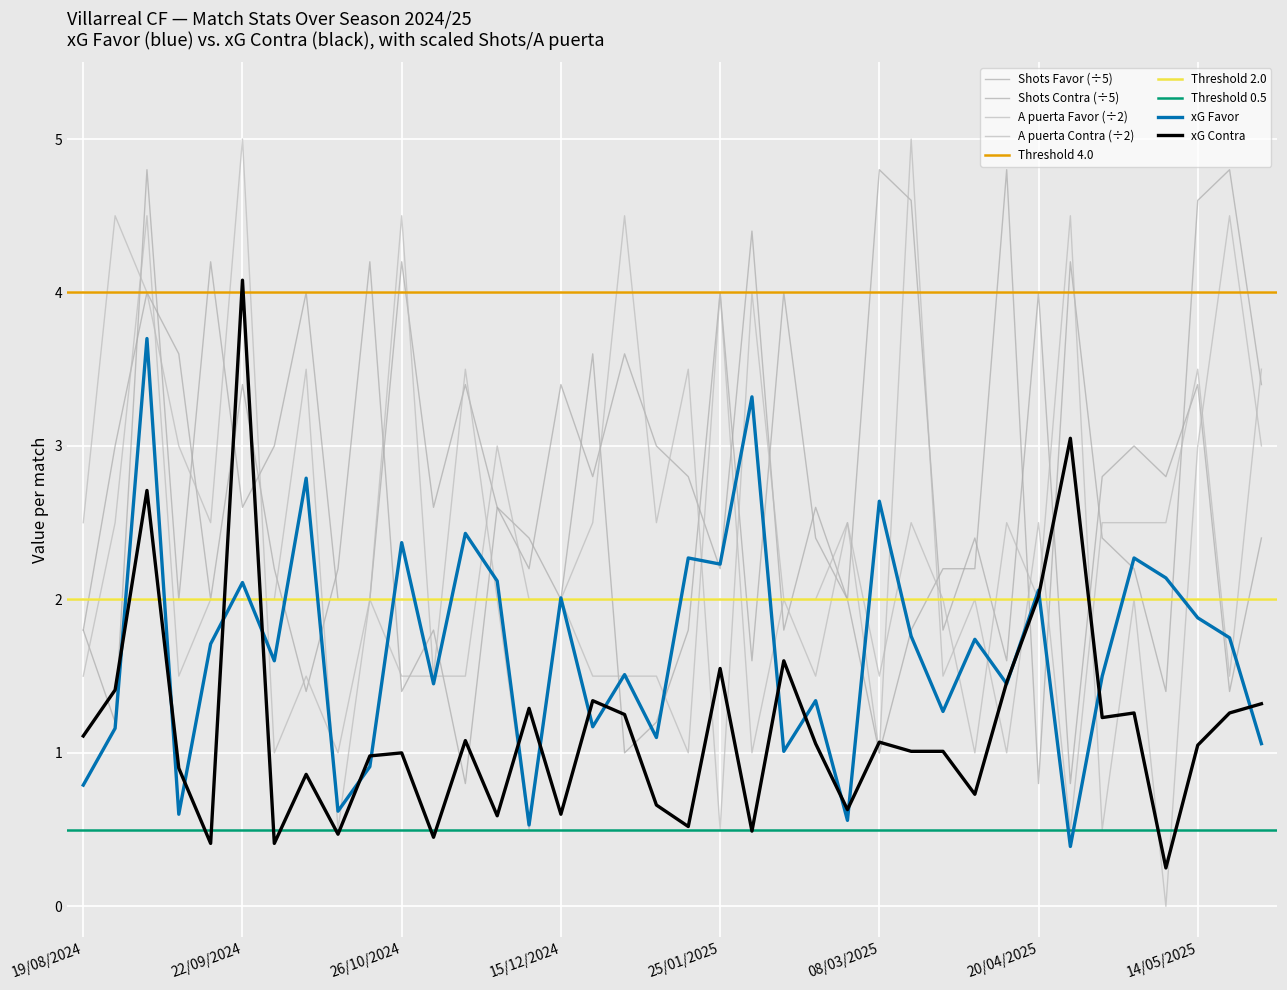

At which category is the sum across all series the highest?

26/08/2024